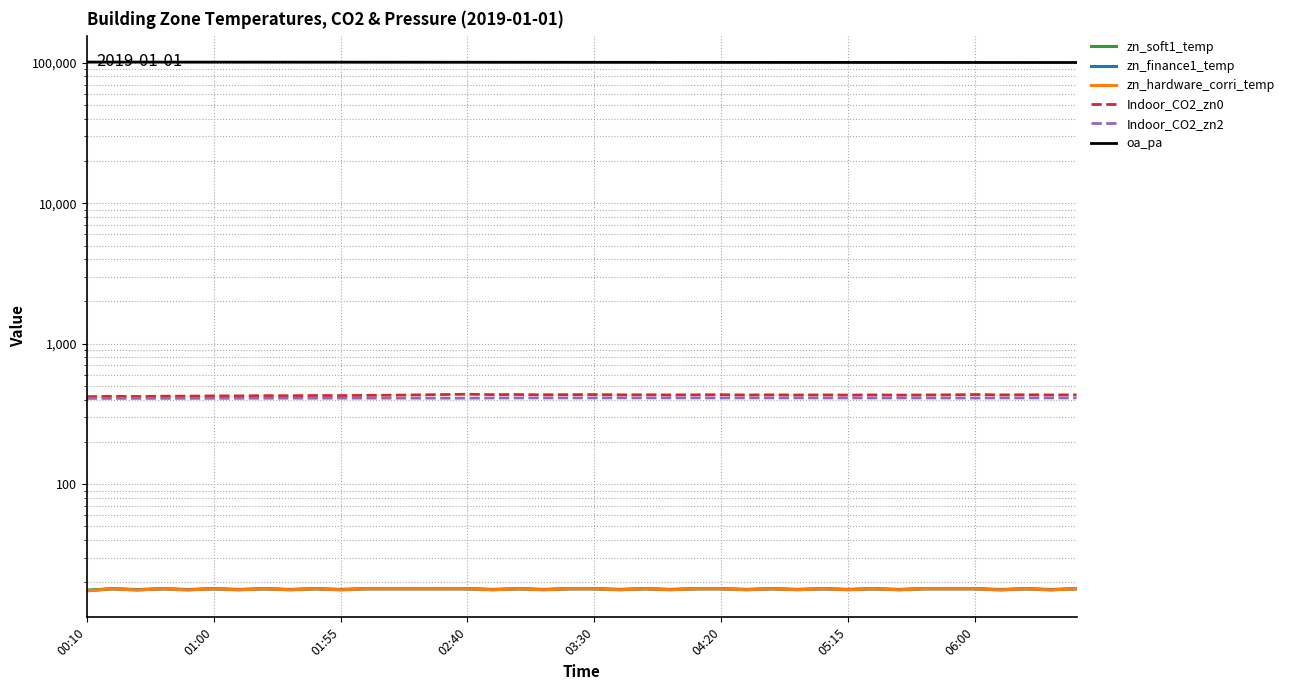

At which label does Indoor_CO2_zn2 first exceed 410?

16